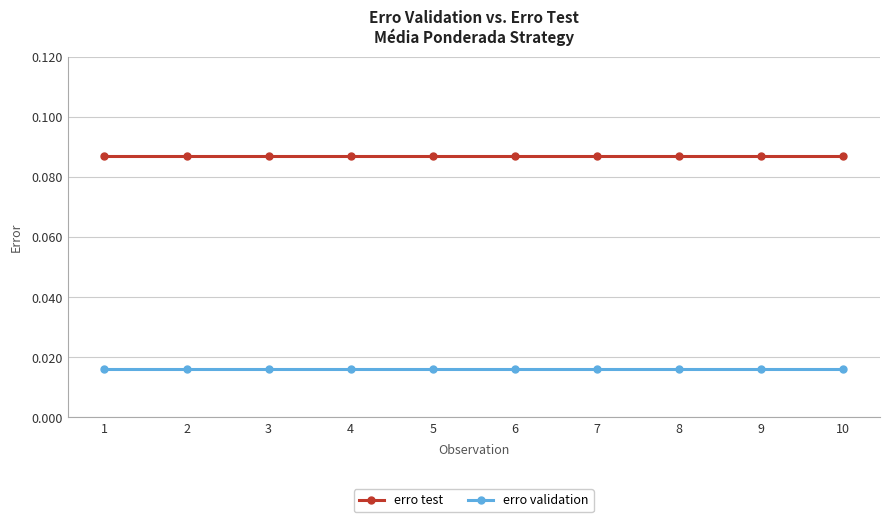

What is the sum of all erro validation values?

0.2